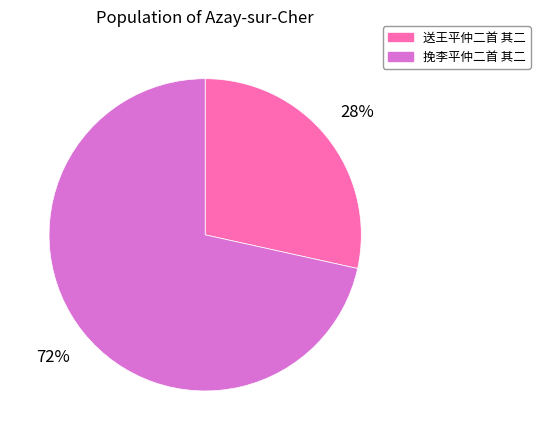

Between 送王平仲二首 其二 and 挽李平仲二首 其二, which is larger?

挽李平仲二首 其二